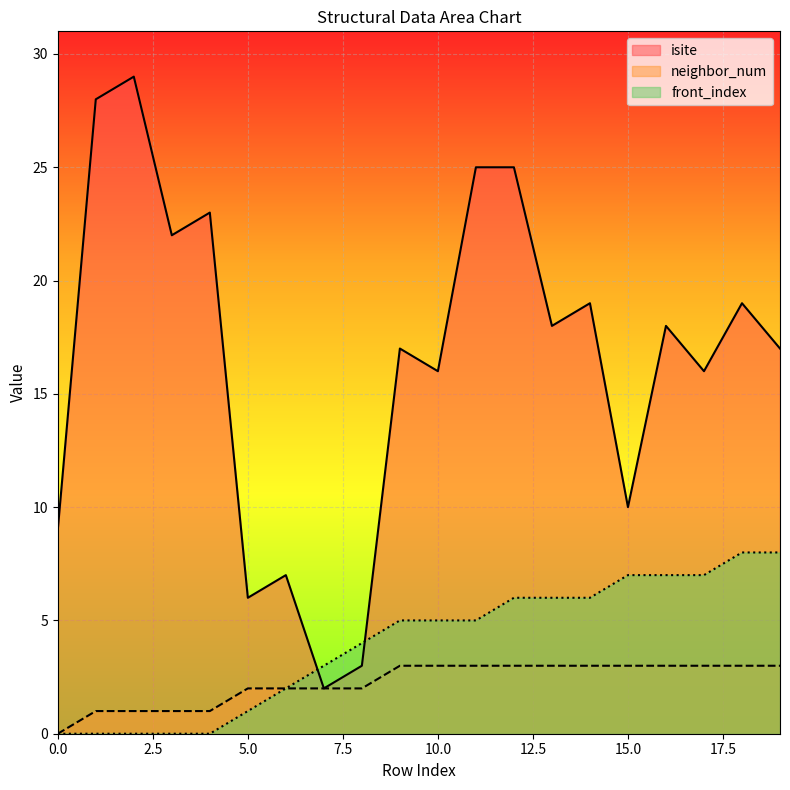

Read the neighbor_num value at 19.

3